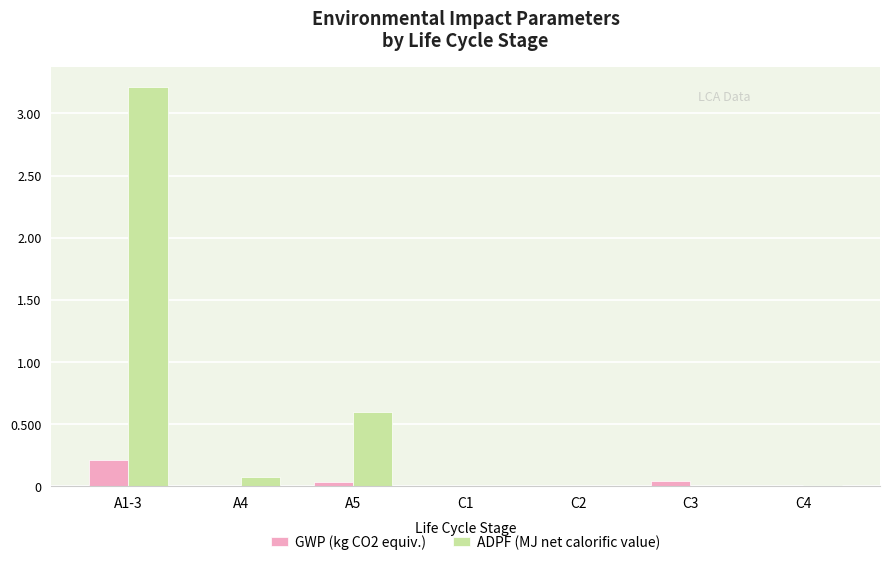

How many groups of bars are there?

7